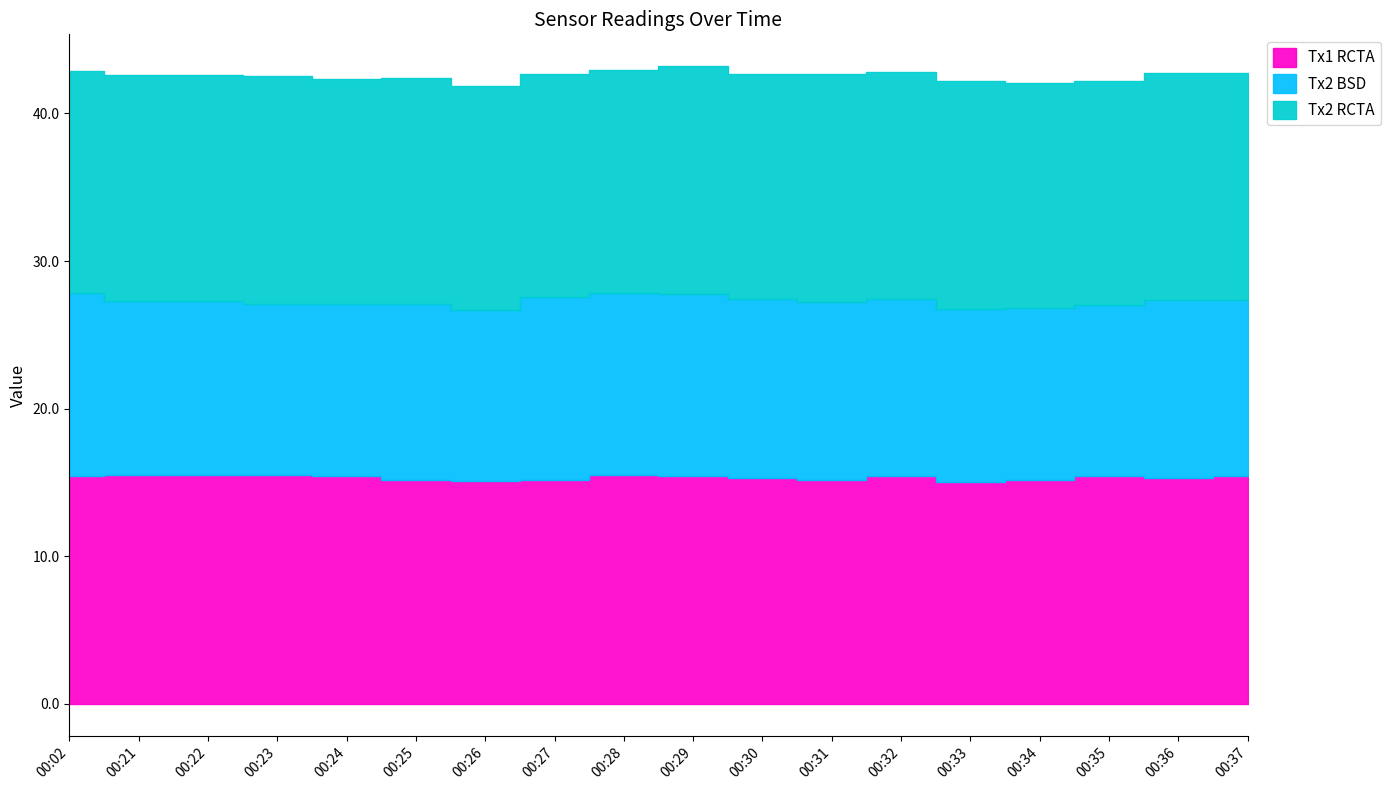

Count the number of data series in this chart.

3